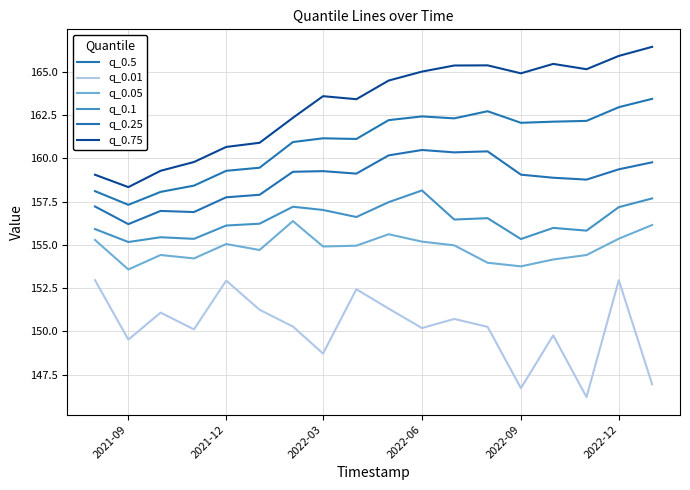

What is the sum of all q_0.01 values?

2704.3